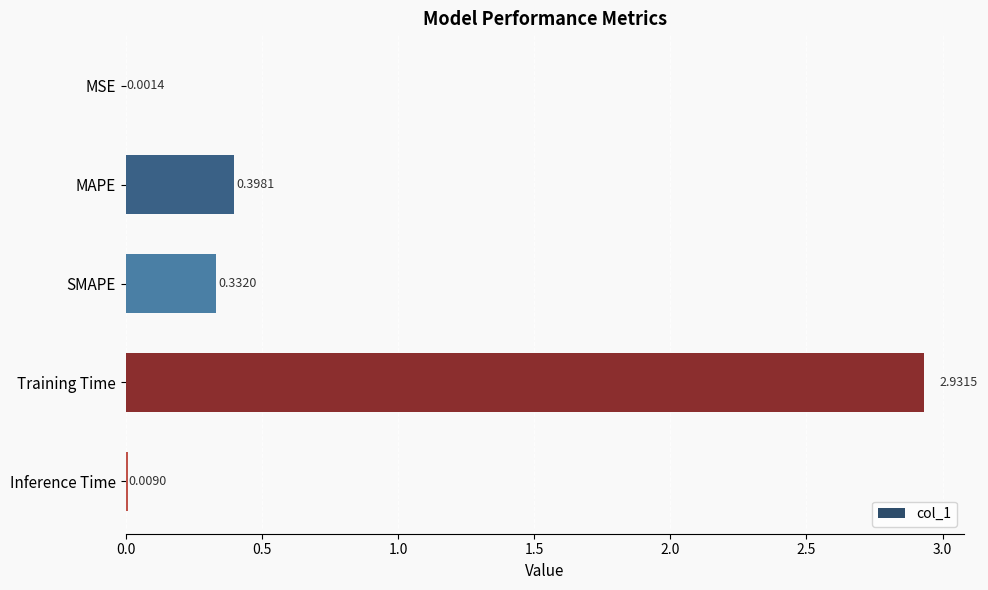

What is the sum of all values?

3.7